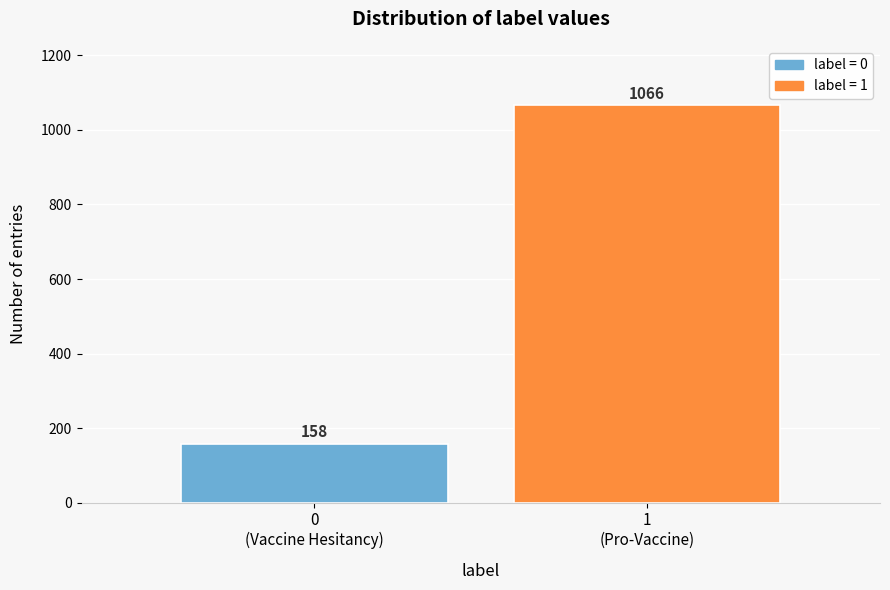

Reading left to right, list all the values displayed in this chart.

158	1066